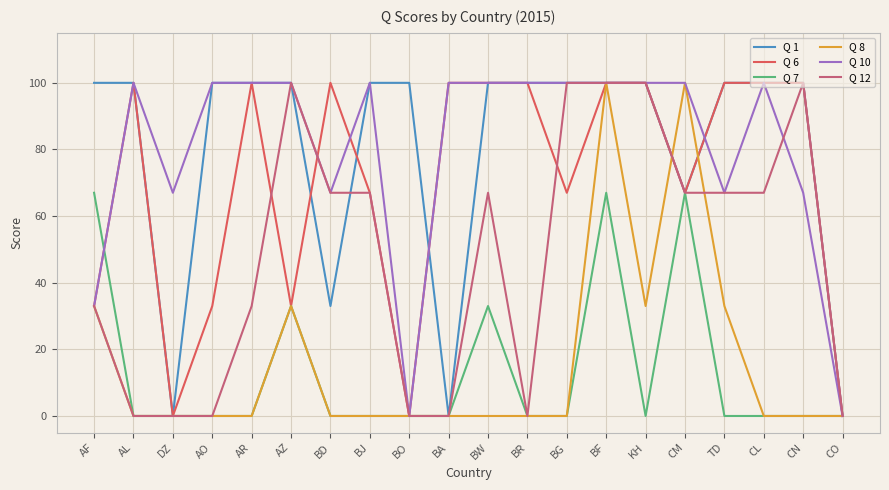

What is the maximum value for Q 8?

100